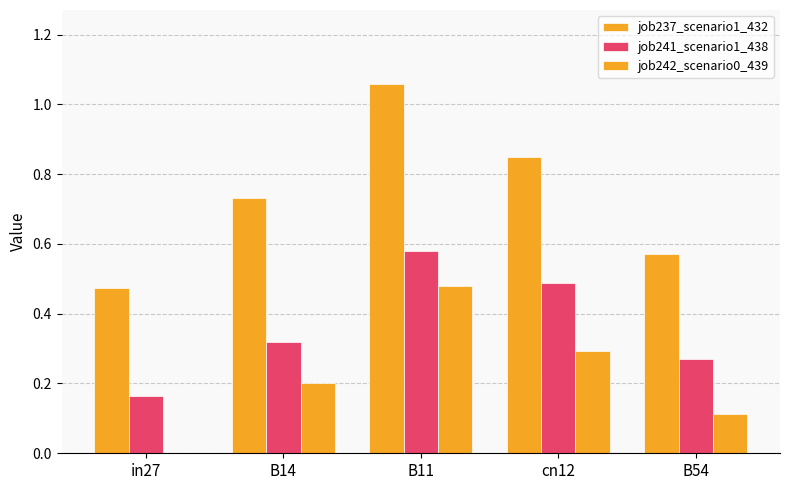

What is the difference between the job242_scenario0_439 values at B14 and cn12?

0.1